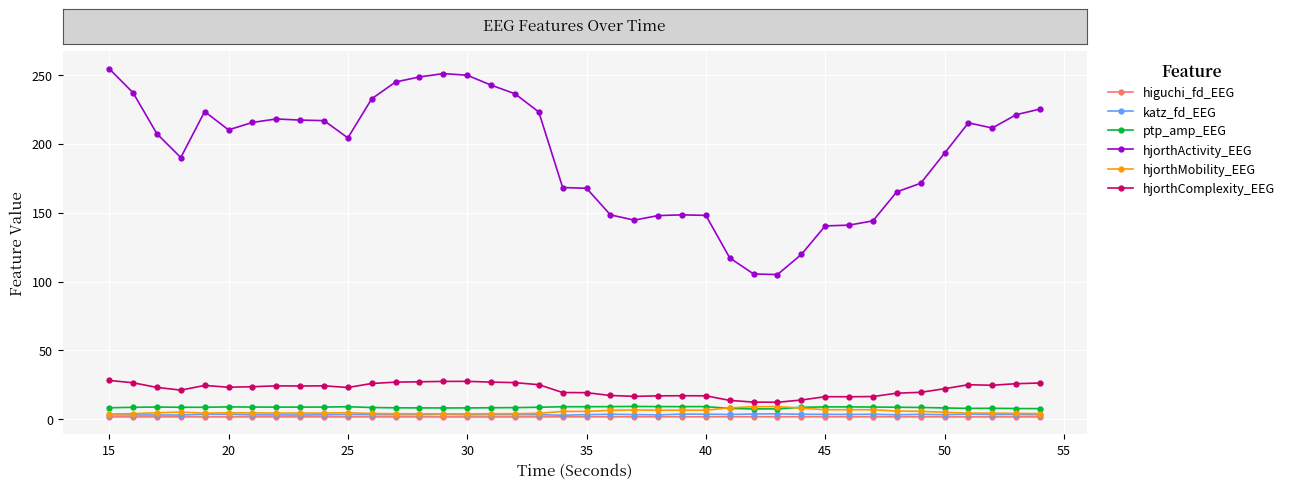

True or false: hjorthActivity_EEG has more than 2 points higher than both neighbors.

True